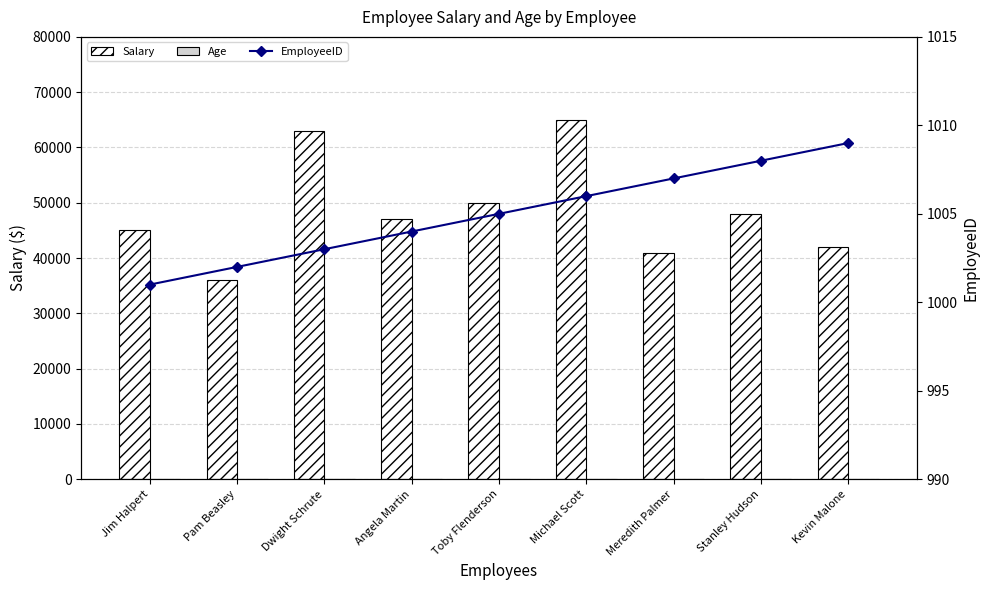

What are all the series names shown in the legend?

Salary, Age, EmployeeID